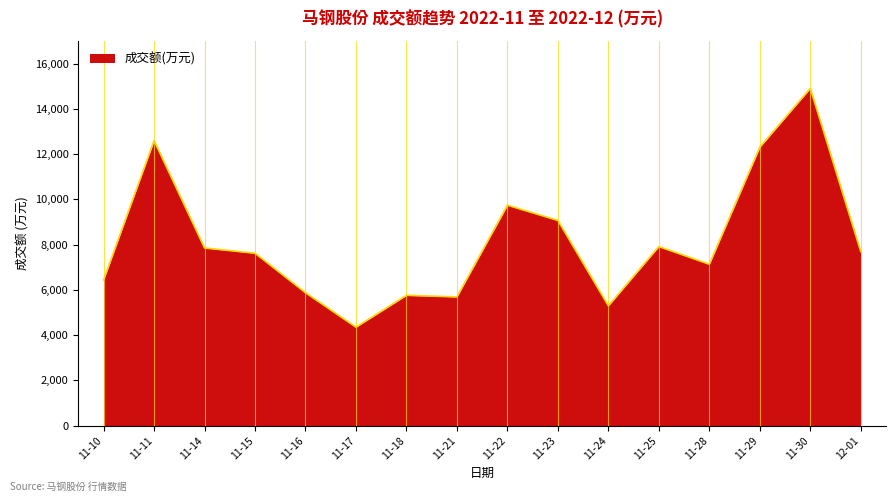

Between 11-25 and 11-23, which is larger?

11-23